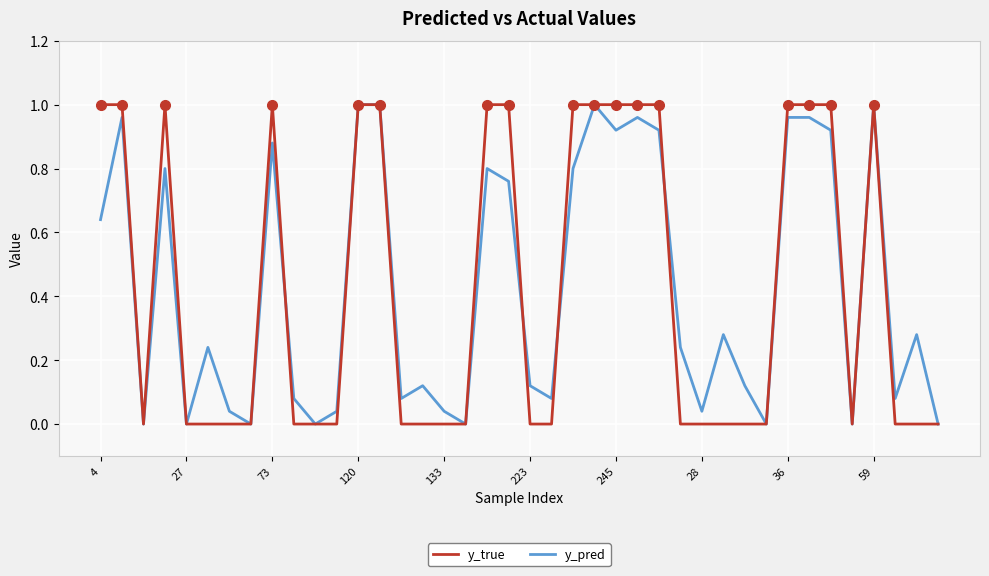

What is the sum of all y_true values?

17.0